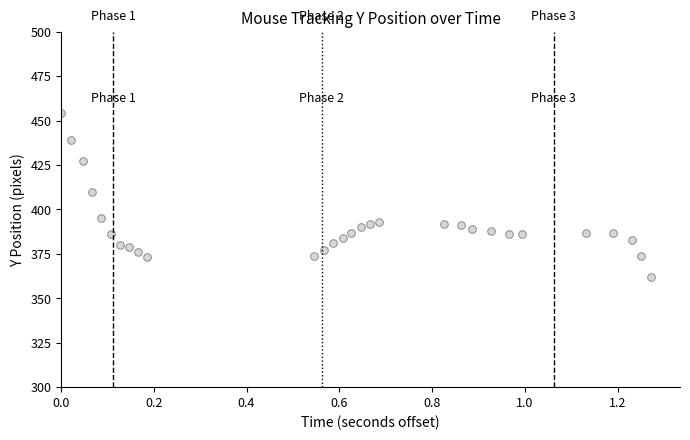

What is the range of Y values (max minus min)?

92